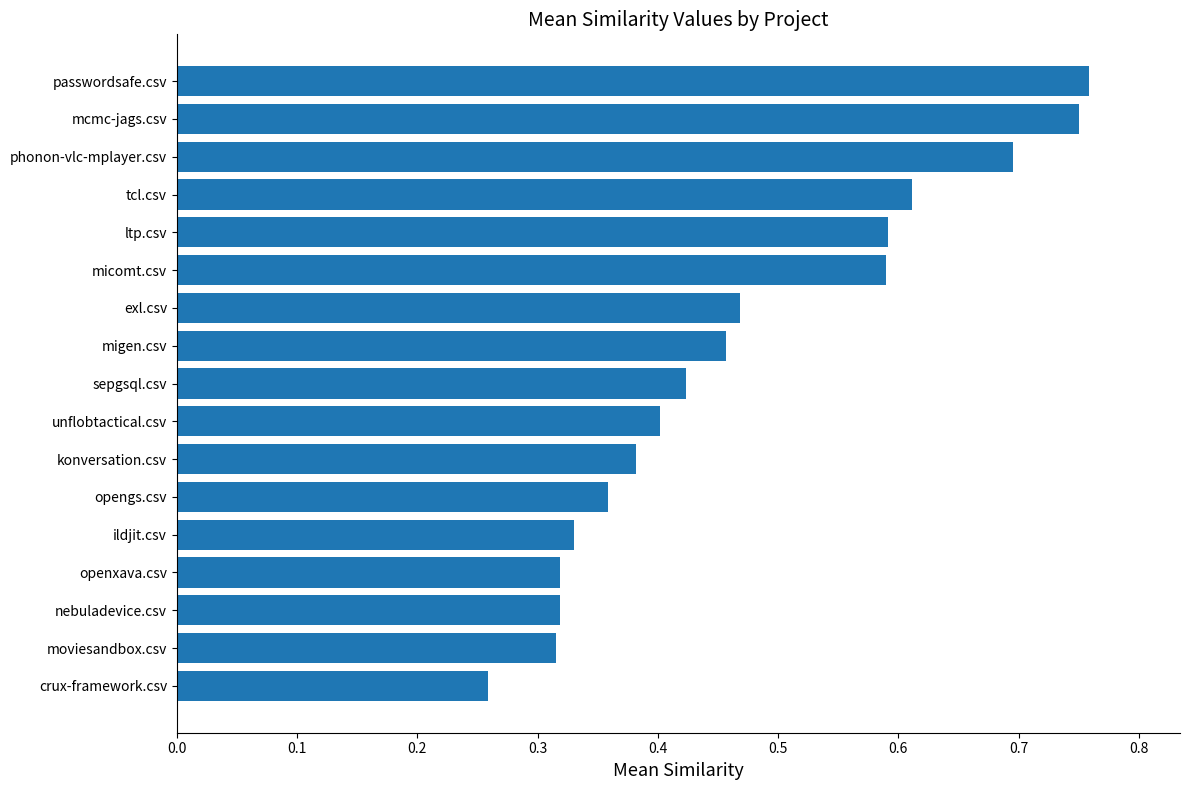

What is the change in value from openxava.csv to tcl.csv?

+0.3